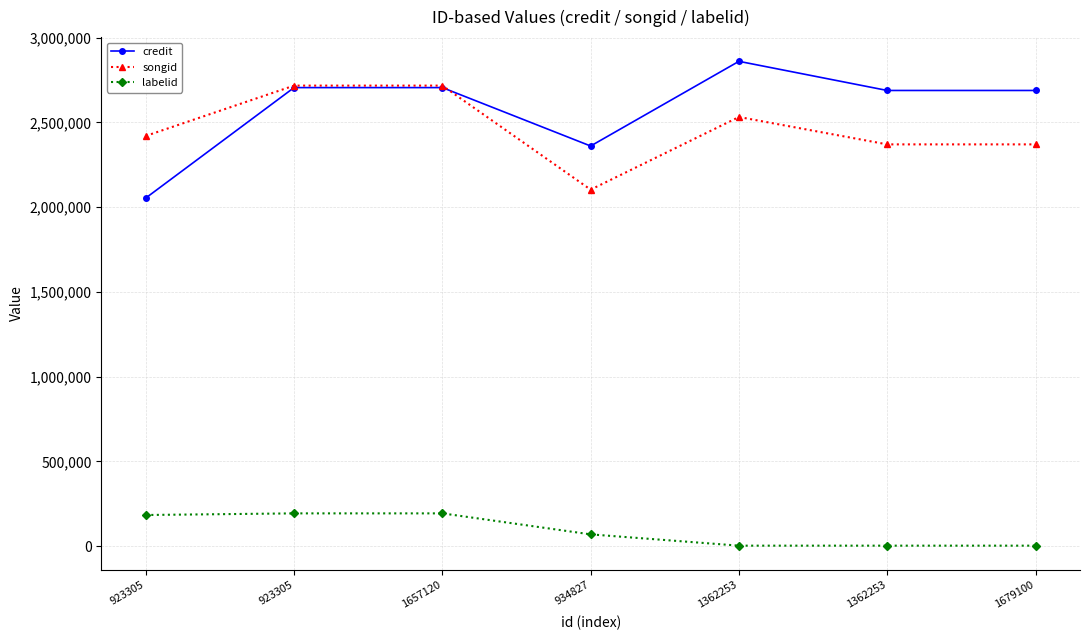

Which series ends up on top after the final intersection of songid and credit?

credit